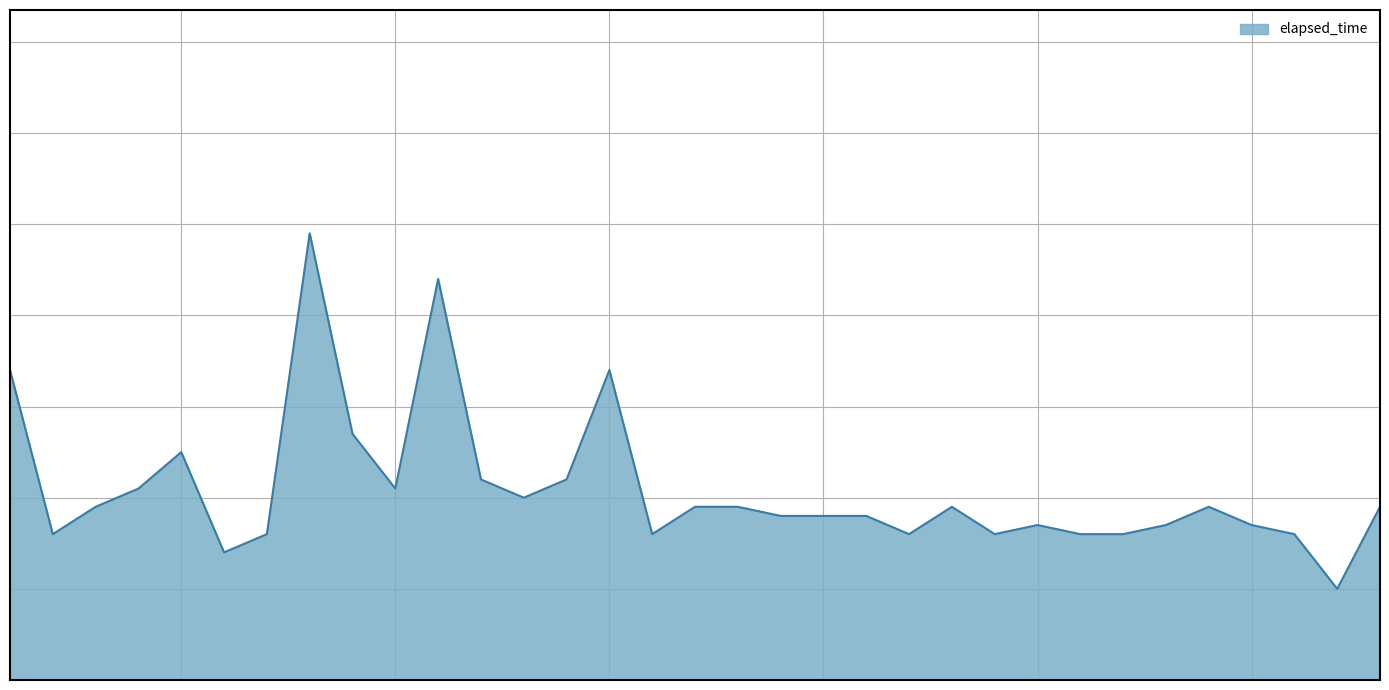

Does the chart have visible grid lines?

Yes